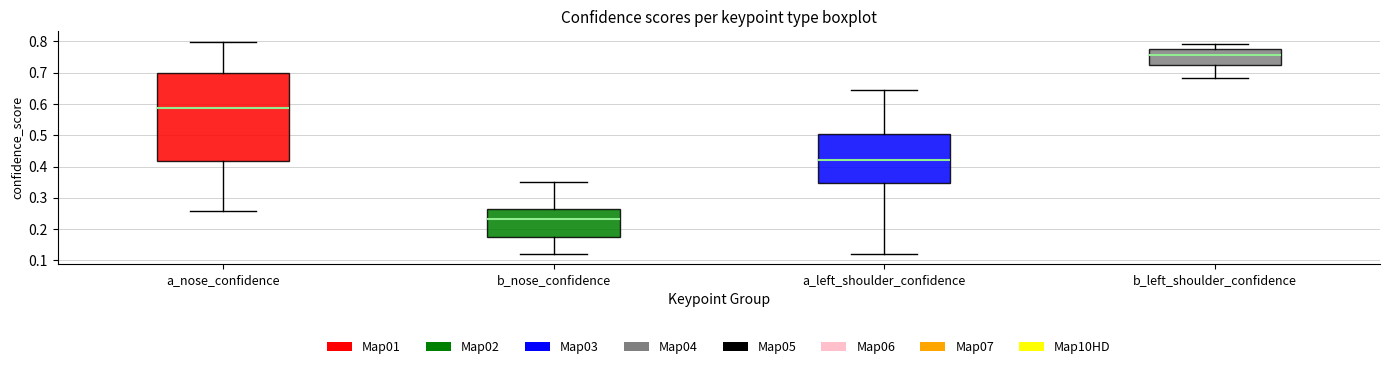

Reading left to right, transcribe this box plot: for each box, give where its median line is, the range the box spans, and where its two whiskers end, as read against the y-axis. The values are not printed on the chart, so give them approximately, as read against the axis.

a_nose_confidence: median 0.59, box 0.42 to 0.70, whiskers 0.26 to 0.80
b_nose_confidence: median 0.23, box 0.17 to 0.26, whiskers 0.12 to 0.35
a_left_shoulder_confidence: median 0.42, box 0.35 to 0.51, whiskers 0.12 to 0.64
b_left_shoulder_confidence: median 0.76, box 0.72 to 0.78, whiskers 0.68 to 0.79